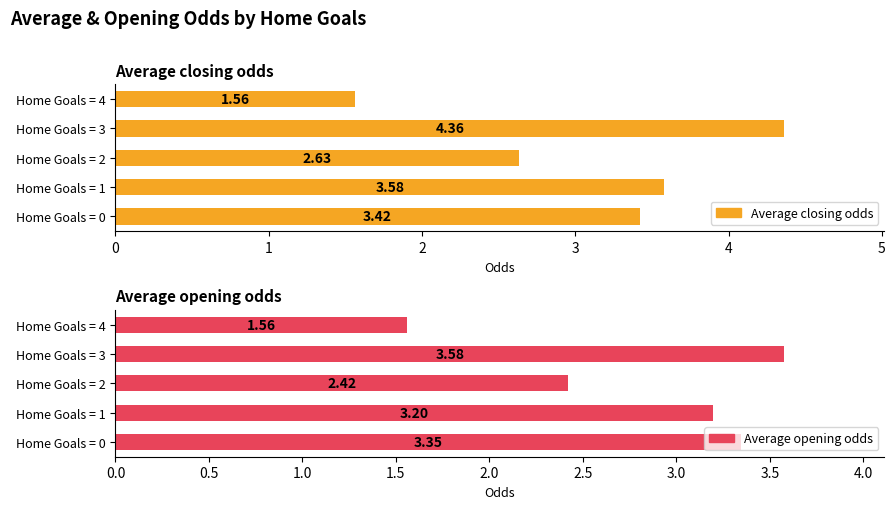

Is it true that Average closing odds equals 2.6 at 2?

True